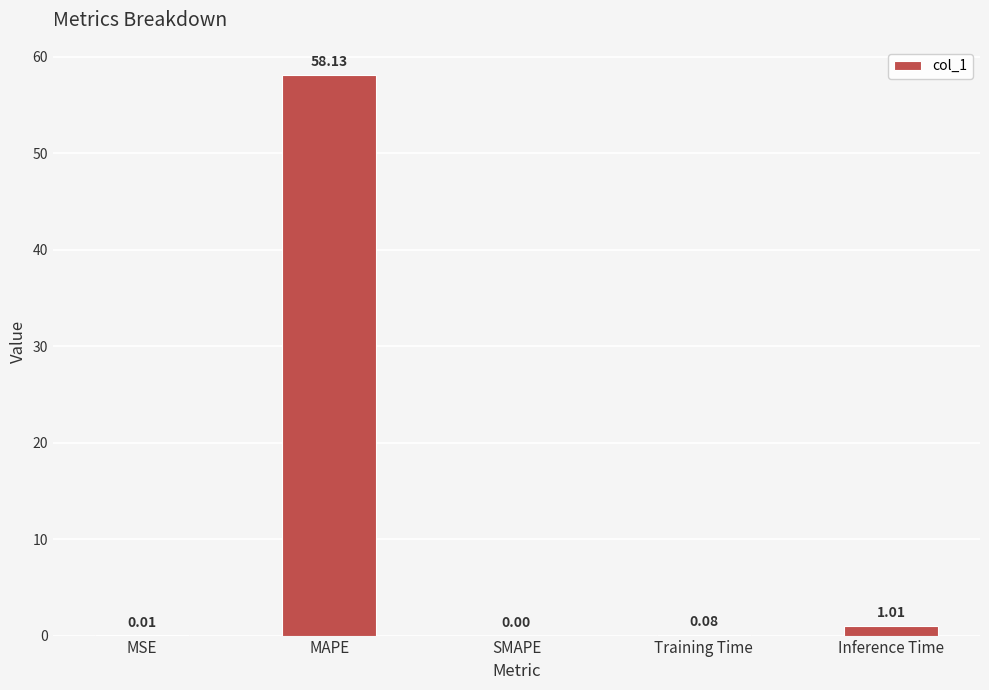

What is the sum of the values at SMAPE and MAPE?

58.1